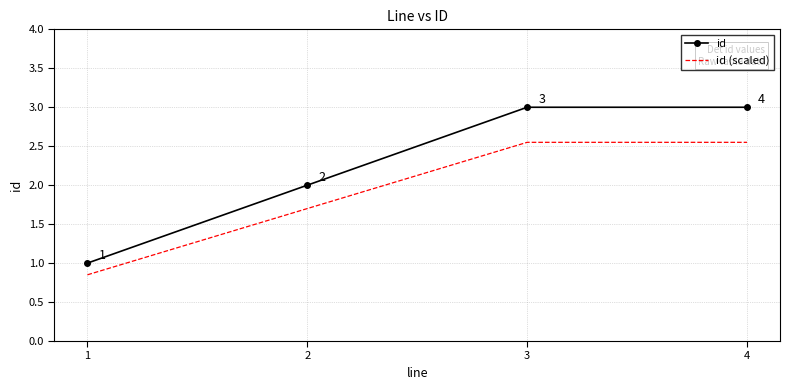

Is it true that id (scaled) equals 0.3 at 1?

False